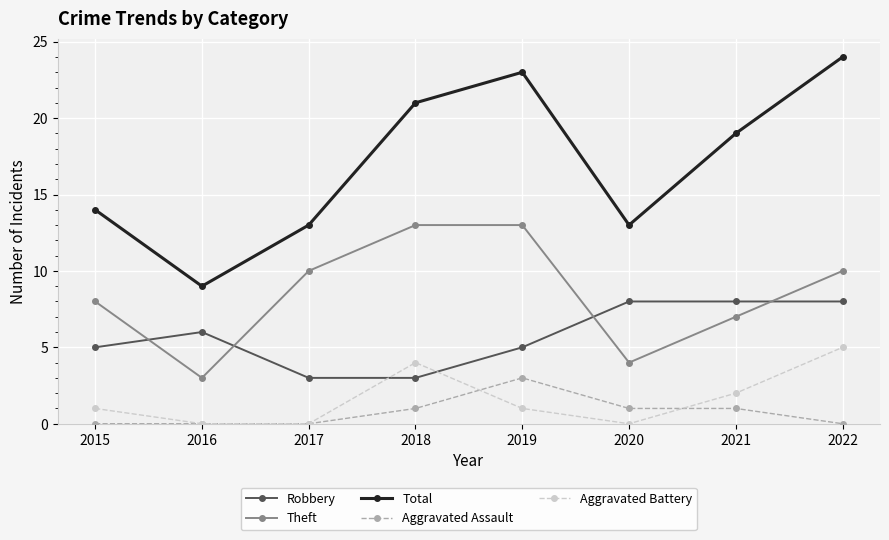

Reading left to right, list all the values displayed in this chart.

Robbery: 2015=5	2016=6	2017=3	2018=3	2019=5	2020=8	2021=8	2022=8
Theft: 2015=8	2016=3	2017=10	2018=13	2019=13	2020=4	2021=7	2022=10
Total: 2015=14	2016=9	2017=13	2018=21	2019=23	2020=13	2021=19	2022=24
Aggravated Assault: 2015=0	2016=0	2017=0	2018=1	2019=3	2020=1	2021=1	2022=0
Aggravated Battery: 2015=1	2016=0	2017=0	2018=4	2019=1	2020=0	2021=2	2022=5